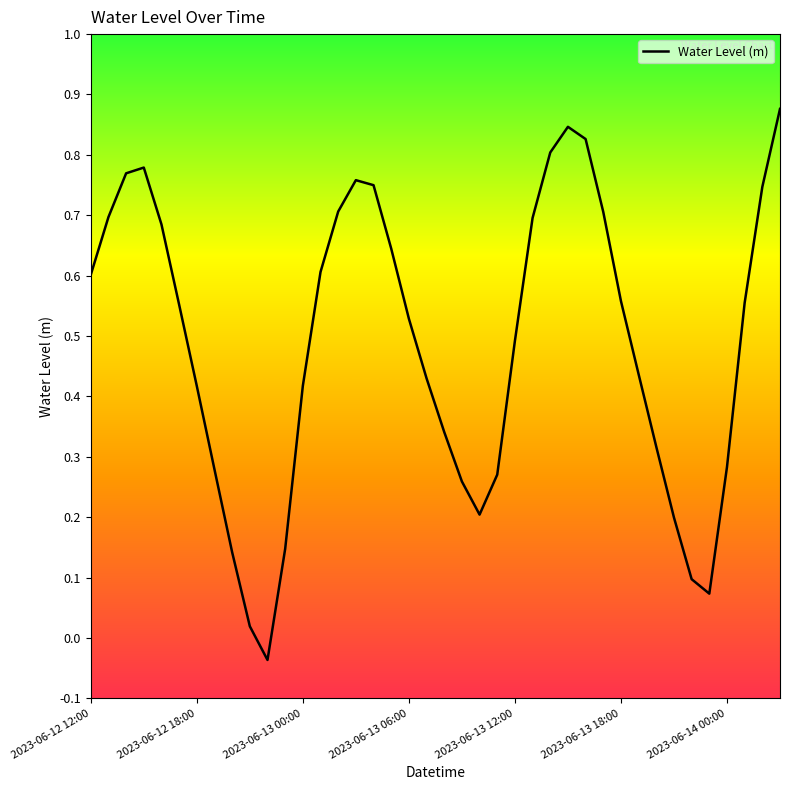

Where does the data first go above 0?

2023-06-12 12:00